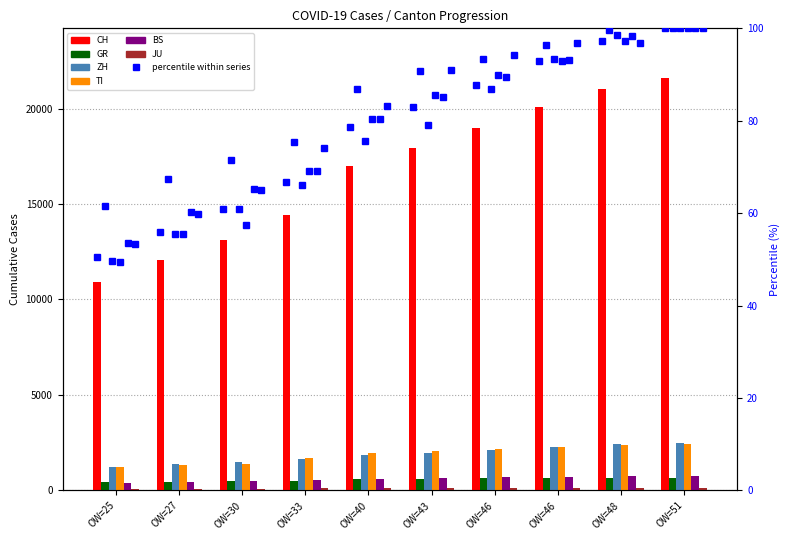

Is the value of BS at OW=27 greater than the value of CH at OW=51?

No